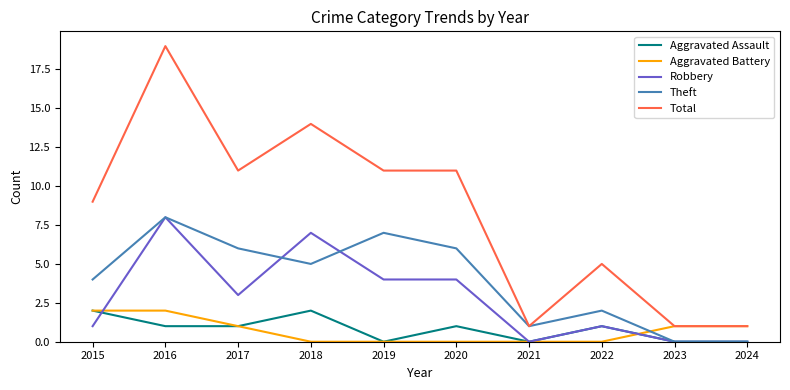

Rank the series at 2020 from highest to lowest value.

Total, Theft, Robbery, Aggravated Assault, Aggravated Battery